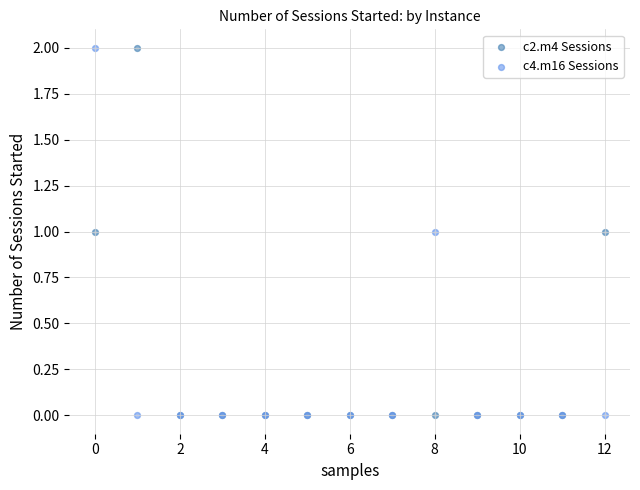

What are all the series names shown in the legend?

c2.m4 Sessions, c4.m16 Sessions